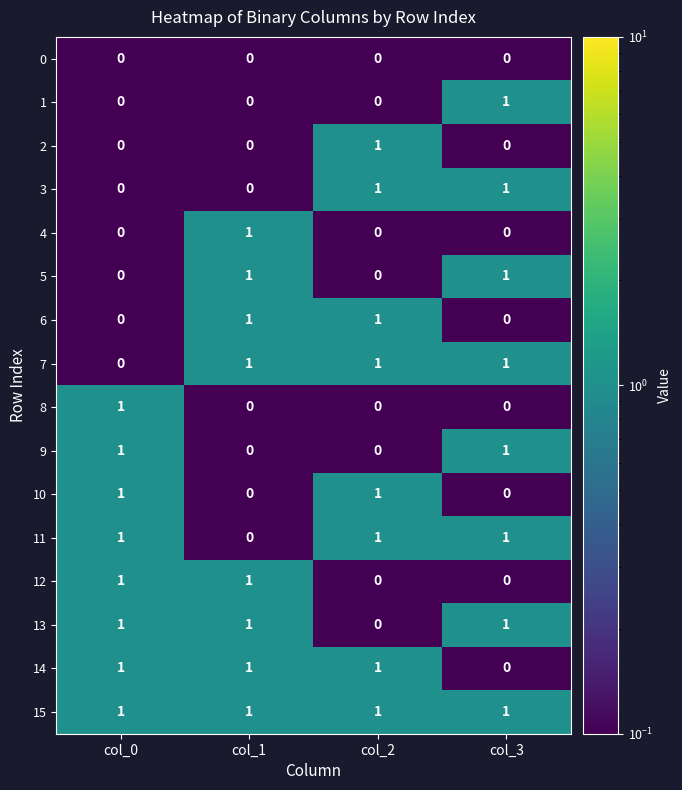

Which category has the highest value in the 8 series?

col_0